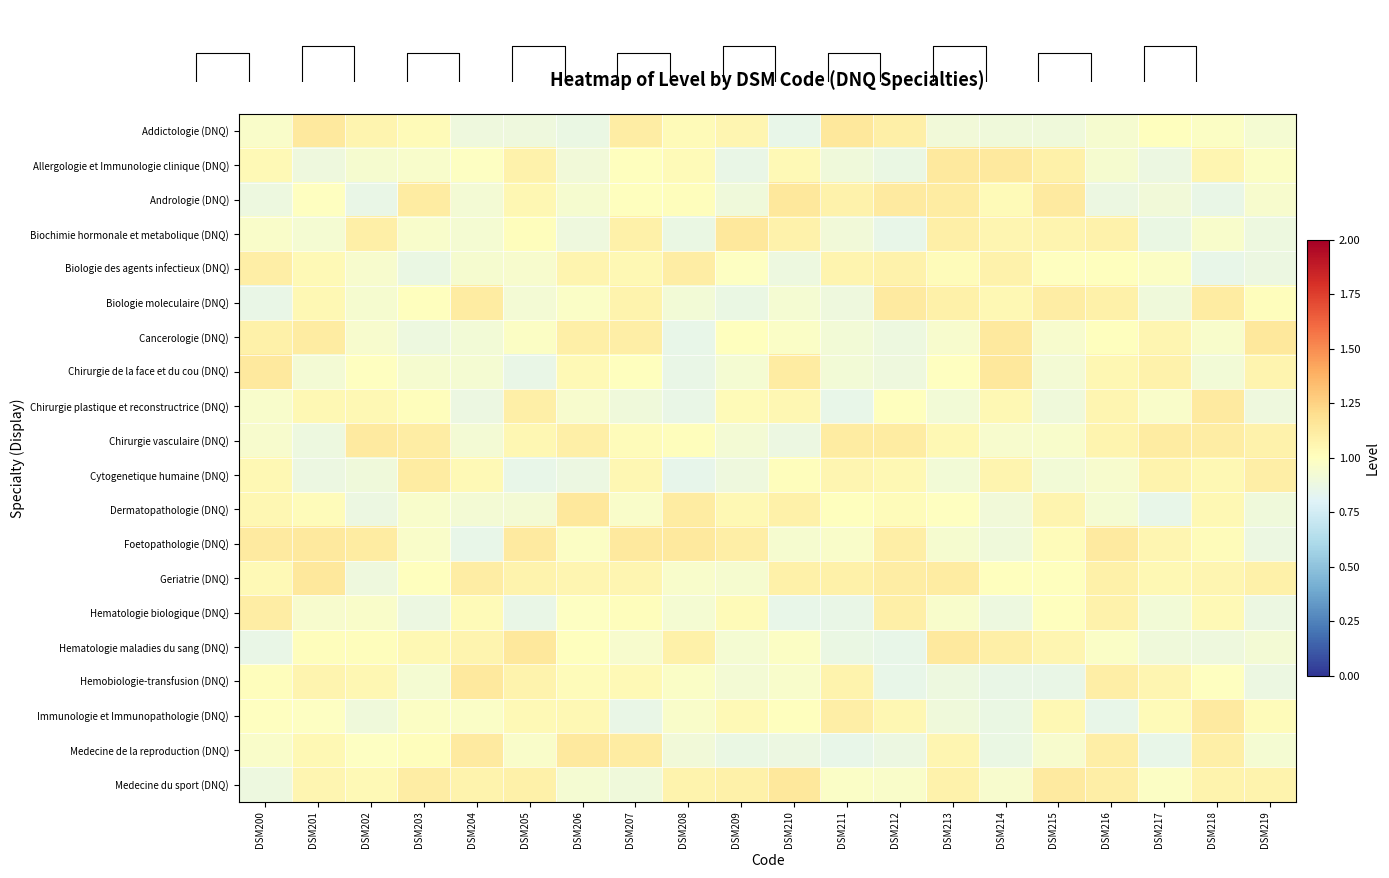

Reading right to left, transcribe all the data shown in this chart.

Addictologie (DNQ): DSM219=0.9	DSM218=1.0	DSM217=1.0	DSM216=0.9	DSM215=0.9	DSM214=0.9	DSM213=0.9	DSM212=1.1	DSM211=1.1	DSM210=0.9	DSM209=1.1	DSM208=1.0	DSM207=1.1	DSM206=0.9	DSM205=0.9	DSM204=0.9	DSM203=1.0	DSM202=1.1	DSM201=1.1	DSM200=1.0
Allergologie et Immunologie clinique (DNQ): DSM219=1.0	DSM218=1.1	DSM217=0.9	DSM216=0.9	DSM215=1.1	DSM214=1.1	DSM213=1.1	DSM212=0.9	DSM211=0.9	DSM210=1.0	DSM209=0.9	DSM208=1.0	DSM207=1.0	DSM206=0.9	DSM205=1.1	DSM204=1.0	DSM203=1.0	DSM202=0.9	DSM201=0.9	DSM200=1.0
Andrologie (DNQ): DSM219=0.9	DSM218=0.9	DSM217=0.9	DSM216=0.9	DSM215=1.1	DSM214=1.0	DSM213=1.1	DSM212=1.1	DSM211=1.1	DSM210=1.1	DSM209=0.9	DSM208=1.0	DSM207=1.0	DSM206=0.9	DSM205=1.0	DSM204=0.9	DSM203=1.1	DSM202=0.9	DSM201=1.0	DSM200=0.9
Biochimie hormonale et metabolique (DNQ): DSM219=0.9	DSM218=1.0	DSM217=0.9	DSM216=1.1	DSM215=1.1	DSM214=1.1	DSM213=1.1	DSM212=0.9	DSM211=0.9	DSM210=1.1	DSM209=1.1	DSM208=0.9	DSM207=1.1	DSM206=0.9	DSM205=1.0	DSM204=0.9	DSM203=1.0	DSM202=1.1	DSM201=0.9	DSM200=1.0
Biologie des agents infectieux (DNQ): DSM219=0.9	DSM218=0.9	DSM217=1.0	DSM216=1.0	DSM215=1.0	DSM214=1.1	DSM213=1.0	DSM212=1.1	DSM211=1.1	DSM210=0.9	DSM209=1.0	DSM208=1.1	DSM207=1.0	DSM206=1.1	DSM205=0.9	DSM204=0.9	DSM203=0.9	DSM202=0.9	DSM201=1.0	DSM200=1.1
Biologie moleculaire (DNQ): DSM219=1.0	DSM218=1.1	DSM217=0.9	DSM216=1.1	DSM215=1.1	DSM214=1.0	DSM213=1.1	DSM212=1.1	DSM211=0.9	DSM210=0.9	DSM209=0.9	DSM208=0.9	DSM207=1.1	DSM206=1.0	DSM205=0.9	DSM204=1.1	DSM203=1.0	DSM202=0.9	DSM201=1.0	DSM200=0.9
Cancerologie (DNQ): DSM219=1.1	DSM218=1.0	DSM217=1.1	DSM216=1.0	DSM215=0.9	DSM214=1.1	DSM213=1.0	DSM212=0.9	DSM211=0.9	DSM210=1.0	DSM209=1.0	DSM208=0.9	DSM207=1.1	DSM206=1.1	DSM205=1.0	DSM204=0.9	DSM203=0.9	DSM202=0.9	DSM201=1.1	DSM200=1.1
Chirurgie de la face et du cou (DNQ): DSM219=1.1	DSM218=0.9	DSM217=1.1	DSM216=1.1	DSM215=0.9	DSM214=1.1	DSM213=1.0	DSM212=0.9	DSM211=0.9	DSM210=1.1	DSM209=0.9	DSM208=0.9	DSM207=1.0	DSM206=1.0	DSM205=0.9	DSM204=0.9	DSM203=0.9	DSM202=1.0	DSM201=0.9	DSM200=1.1
Chirurgie plastique et reconstructrice (DNQ): DSM219=0.9	DSM218=1.1	DSM217=1.0	DSM216=1.1	DSM215=0.9	DSM214=1.0	DSM213=0.9	DSM212=1.0	DSM211=0.9	DSM210=1.1	DSM209=1.0	DSM208=0.9	DSM207=0.9	DSM206=0.9	DSM205=1.1	DSM204=0.9	DSM203=1.0	DSM202=1.0	DSM201=1.0	DSM200=1.0
Chirurgie vasculaire (DNQ): DSM219=1.1	DSM218=1.1	DSM217=1.1	DSM216=1.1	DSM215=1.0	DSM214=1.0	DSM213=1.0	DSM212=1.1	DSM211=1.1	DSM210=0.9	DSM209=0.9	DSM208=1.0	DSM207=1.0	DSM206=1.1	DSM205=1.0	DSM204=0.9	DSM203=1.1	DSM202=1.1	DSM201=0.9	DSM200=1.0
Cytogenetique humaine (DNQ): DSM219=1.1	DSM218=1.0	DSM217=1.1	DSM216=0.9	DSM215=0.9	DSM214=1.1	DSM213=0.9	DSM212=1.0	DSM211=1.1	DSM210=1.0	DSM209=0.9	DSM208=0.9	DSM207=1.0	DSM206=0.9	DSM205=0.9	DSM204=1.0	DSM203=1.1	DSM202=0.9	DSM201=0.9	DSM200=1.0
Dermatopathologie (DNQ): DSM219=0.9	DSM218=1.0	DSM217=0.9	DSM216=0.9	DSM215=1.1	DSM214=0.9	DSM213=1.0	DSM212=1.0	DSM211=1.0	DSM210=1.1	DSM209=1.0	DSM208=1.1	DSM207=1.0	DSM206=1.1	DSM205=0.9	DSM204=0.9	DSM203=1.0	DSM202=0.9	DSM201=1.0	DSM200=1.0
Foetopathologie (DNQ): DSM219=0.9	DSM218=1.0	DSM217=1.1	DSM216=1.1	DSM215=1.0	DSM214=0.9	DSM213=0.9	DSM212=1.1	DSM211=1.0	DSM210=0.9	DSM209=1.1	DSM208=1.1	DSM207=1.1	DSM206=1.0	DSM205=1.1	DSM204=0.9	DSM203=1.0	DSM202=1.1	DSM201=1.1	DSM200=1.1
Geriatrie (DNQ): DSM219=1.1	DSM218=1.1	DSM217=1.0	DSM216=1.1	DSM215=1.0	DSM214=1.0	DSM213=1.1	DSM212=1.1	DSM211=1.1	DSM210=1.1	DSM209=0.9	DSM208=1.0	DSM207=1.1	DSM206=1.1	DSM205=1.1	DSM204=1.1	DSM203=1.0	DSM202=0.9	DSM201=1.1	DSM200=1.0
Hematologie biologique (DNQ): DSM219=0.9	DSM218=1.0	DSM217=0.9	DSM216=1.1	DSM215=1.0	DSM214=0.9	DSM213=1.0	DSM212=1.1	DSM211=0.9	DSM210=0.9	DSM209=1.0	DSM208=0.9	DSM207=1.0	DSM206=1.0	DSM205=0.9	DSM204=1.0	DSM203=0.9	DSM202=1.0	DSM201=1.0	DSM200=1.1
Hematologie maladies du sang (DNQ): DSM219=0.9	DSM218=0.9	DSM217=0.9	DSM216=1.0	DSM215=1.1	DSM214=1.1	DSM213=1.1	DSM212=0.9	DSM211=0.9	DSM210=1.0	DSM209=0.9	DSM208=1.1	DSM207=0.9	DSM206=1.0	DSM205=1.1	DSM204=1.1	DSM203=1.0	DSM202=1.0	DSM201=1.0	DSM200=0.9
Hemobiologie-transfusion (DNQ): DSM219=0.9	DSM218=1.0	DSM217=1.1	DSM216=1.1	DSM215=0.9	DSM214=0.9	DSM213=0.9	DSM212=0.9	DSM211=1.1	DSM210=1.0	DSM209=0.9	DSM208=1.0	DSM207=1.0	DSM206=1.0	DSM205=1.1	DSM204=1.1	DSM203=0.9	DSM202=1.0	DSM201=1.1	DSM200=1.0
Immunologie et Immunopathologie (DNQ): DSM219=1.0	DSM218=1.1	DSM217=1.0	DSM216=0.9	DSM215=1.0	DSM214=0.9	DSM213=0.9	DSM212=1.0	DSM211=1.1	DSM210=1.0	DSM209=1.0	DSM208=1.0	DSM207=0.9	DSM206=1.0	DSM205=1.0	DSM204=1.0	DSM203=1.0	DSM202=0.9	DSM201=1.0	DSM200=1.0
Medecine de la reproduction (DNQ): DSM219=0.9	DSM218=1.1	DSM217=0.9	DSM216=1.1	DSM215=0.9	DSM214=0.9	DSM213=1.1	DSM212=0.9	DSM211=0.9	DSM210=0.9	DSM209=0.9	DSM208=0.9	DSM207=1.1	DSM206=1.1	DSM205=1.0	DSM204=1.1	DSM203=1.0	DSM202=1.0	DSM201=1.0	DSM200=1.0
Medecine du sport (DNQ): DSM219=1.1	DSM218=1.1	DSM217=1.0	DSM216=1.1	DSM215=1.1	DSM214=1.0	DSM213=1.1	DSM212=1.0	DSM211=1.0	DSM210=1.1	DSM209=1.1	DSM208=1.1	DSM207=0.9	DSM206=0.9	DSM205=1.1	DSM204=1.1	DSM203=1.1	DSM202=1.0	DSM201=1.1	DSM200=0.9